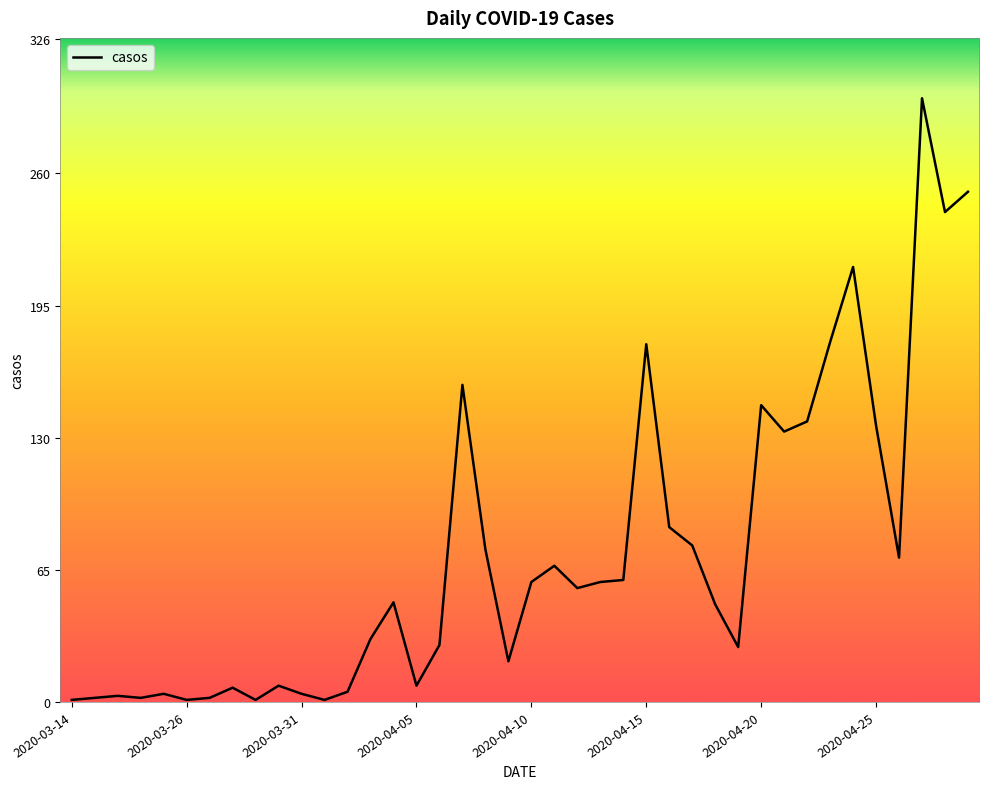

What is the greatest value displayed?

297